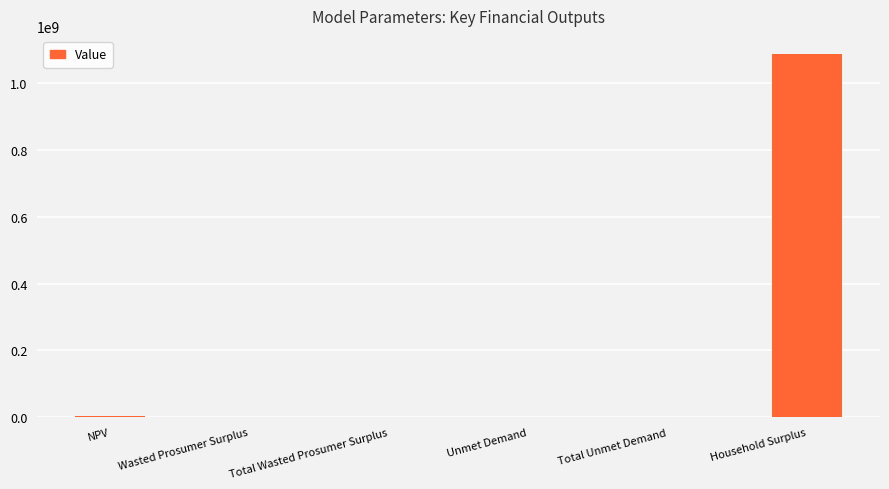

What is the maximum value shown in the chart?

1085533391.4